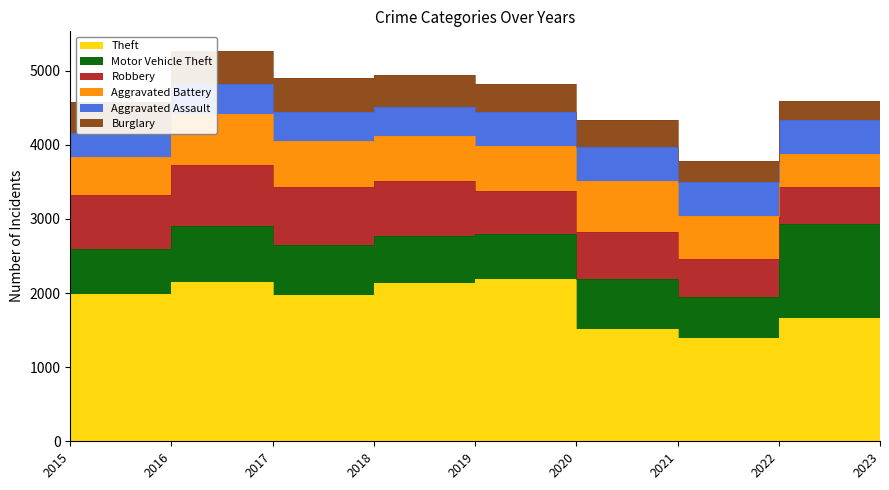

At how many categories does at least one series exceed 1304?

9